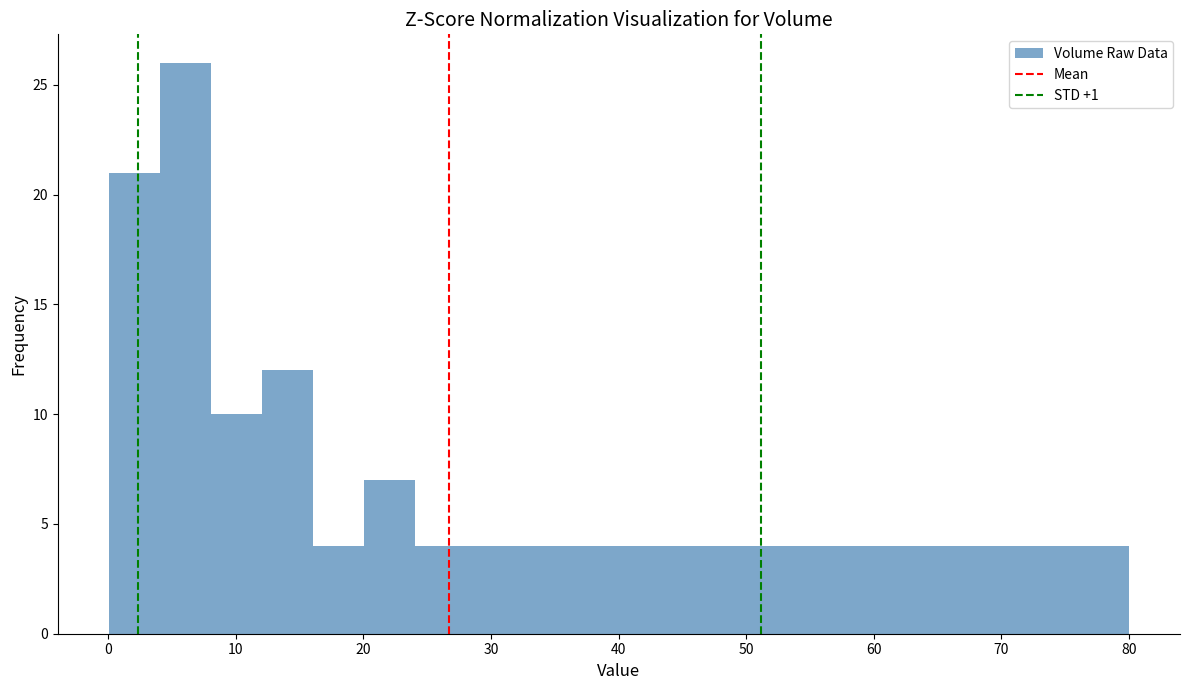

Around what value on the x-axis is the tallest bar? Give the approximate position of its centre, as read against the axis.

6